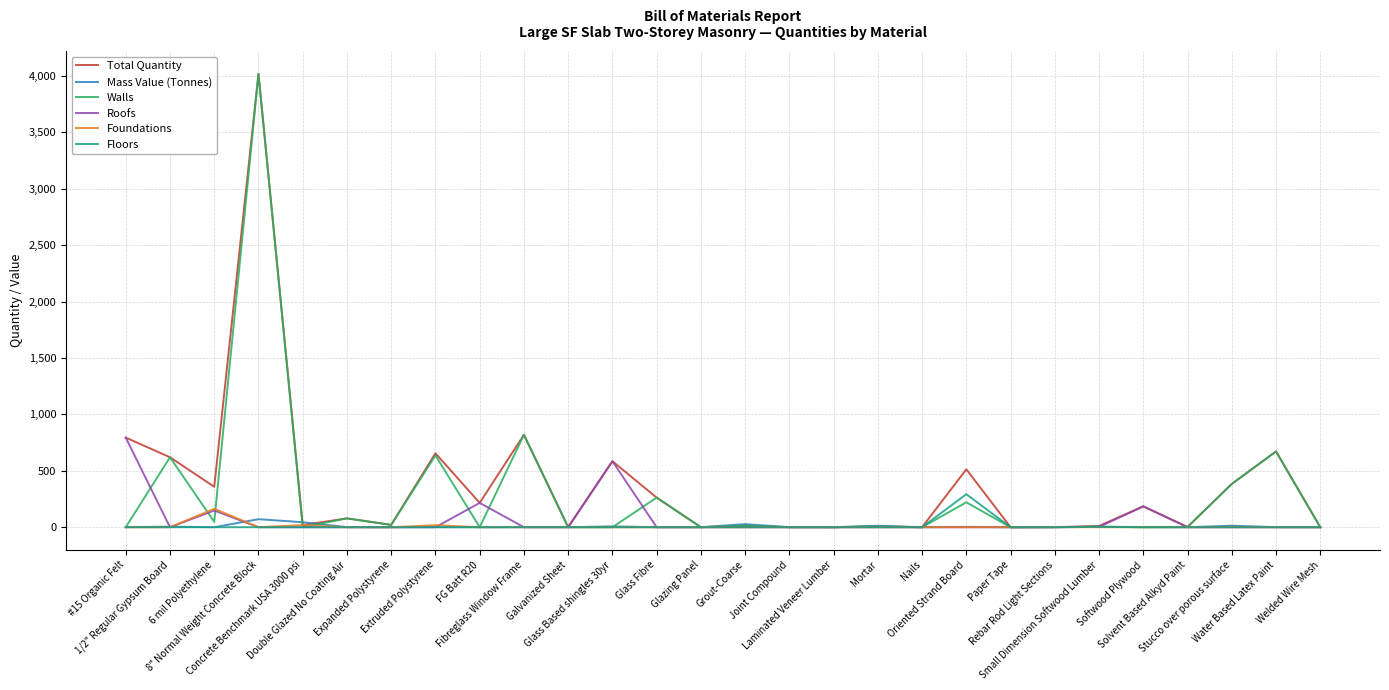

Between Softwood Plywood and Glazing Panel, which is larger?

Softwood Plywood